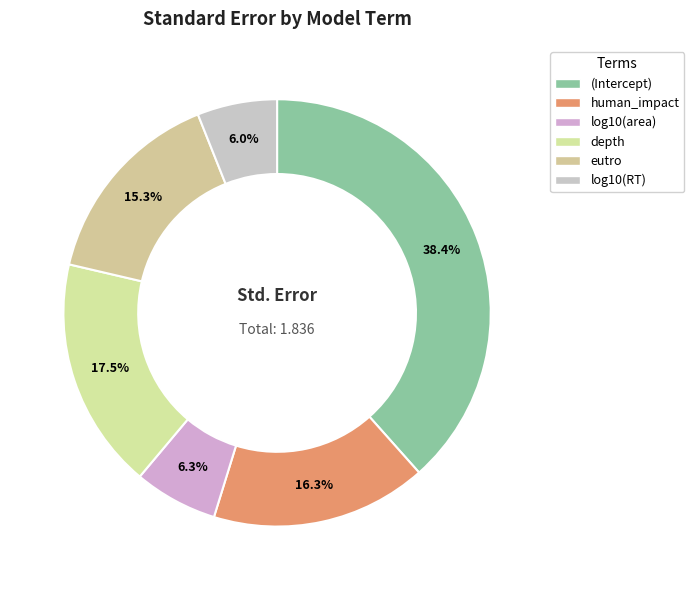

To the nearest percent, what percentage of the pie is log10(area)?

6%